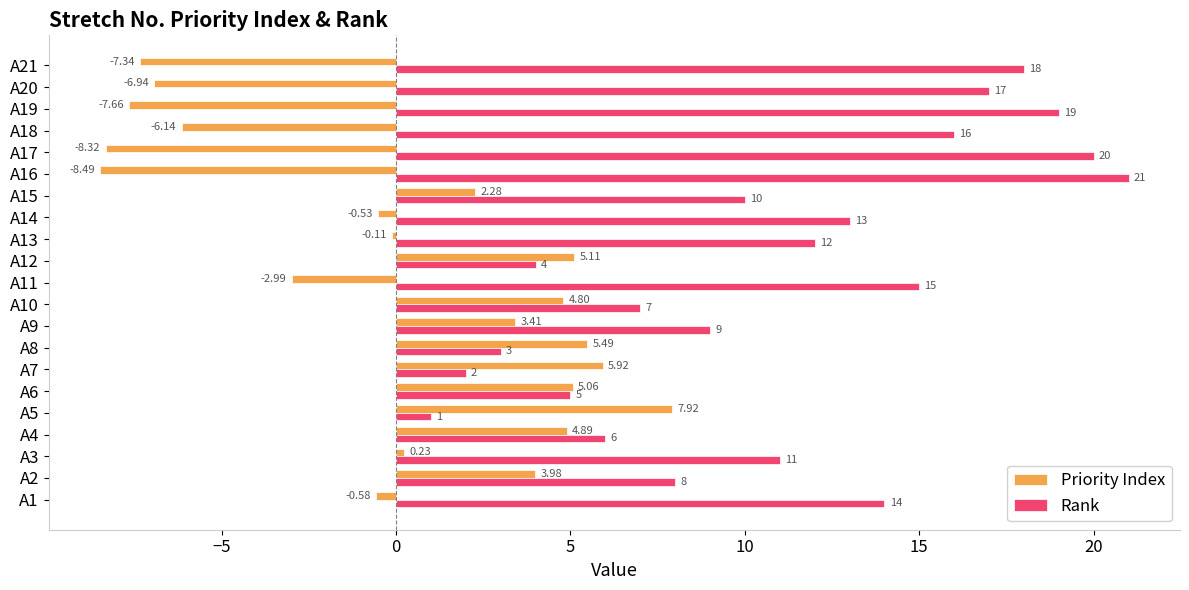

What is the greatest value displayed?

21.0